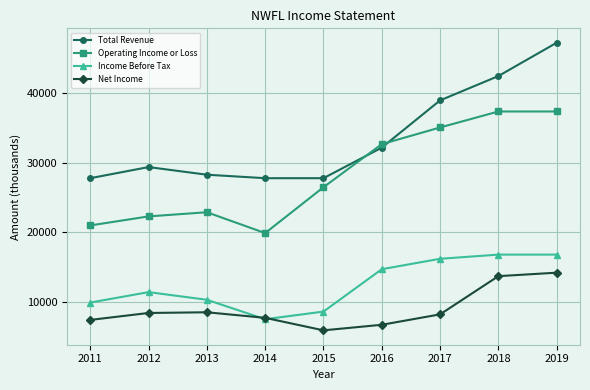

What is the maximum value for Total Revenue?

47300